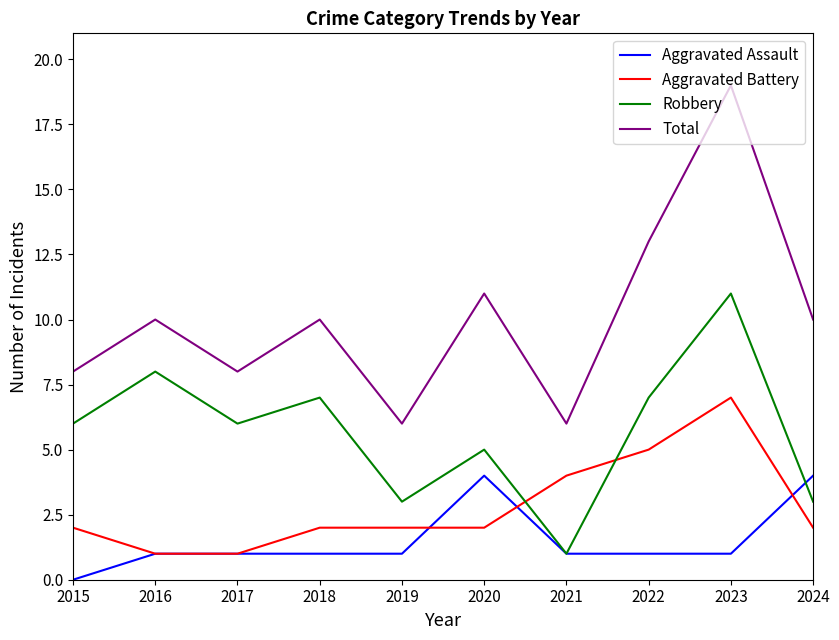

Which category has the lowest value across all series?

2015